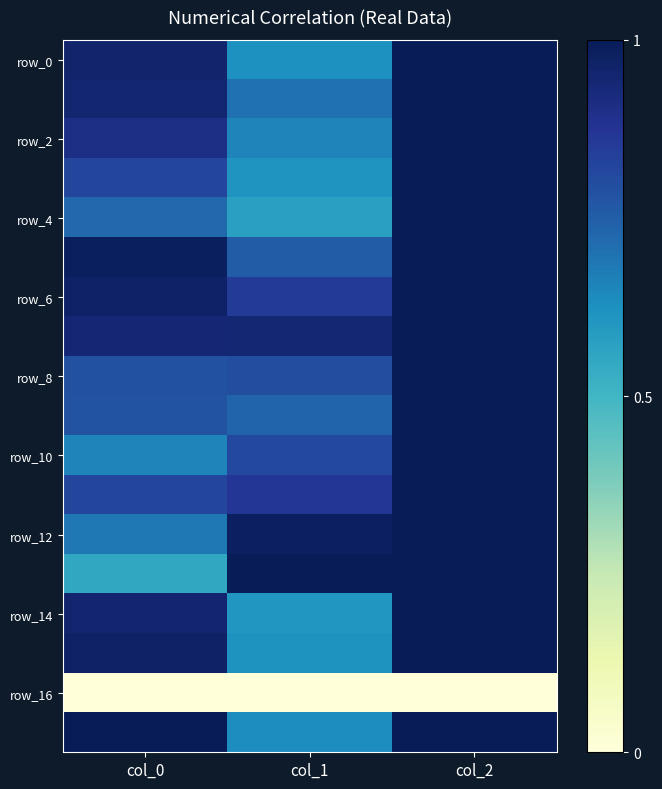

Between col_1 and col_2, which series saw the biggest shift?

row_4